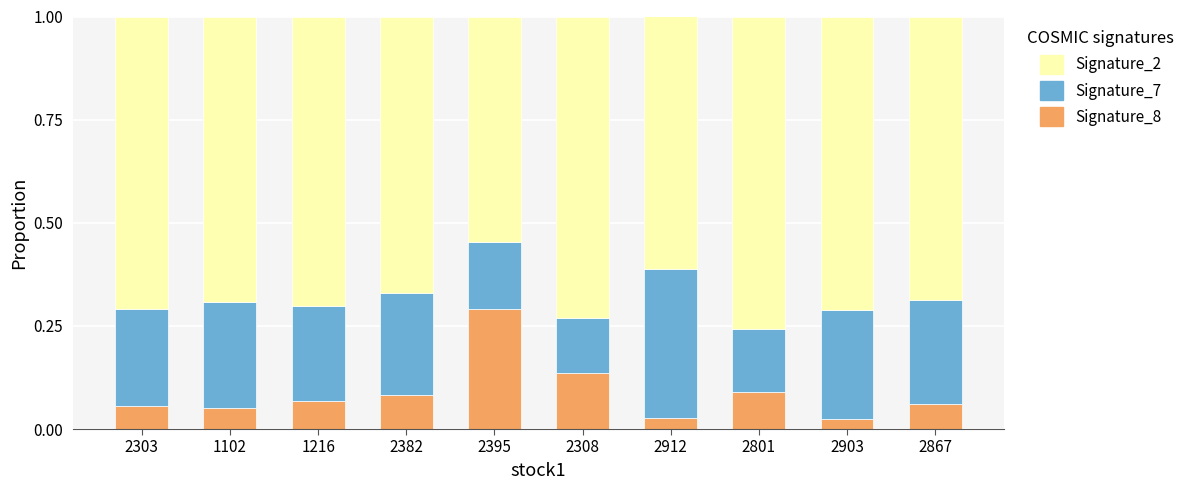

What is the total value across all series at 2308?

1.0